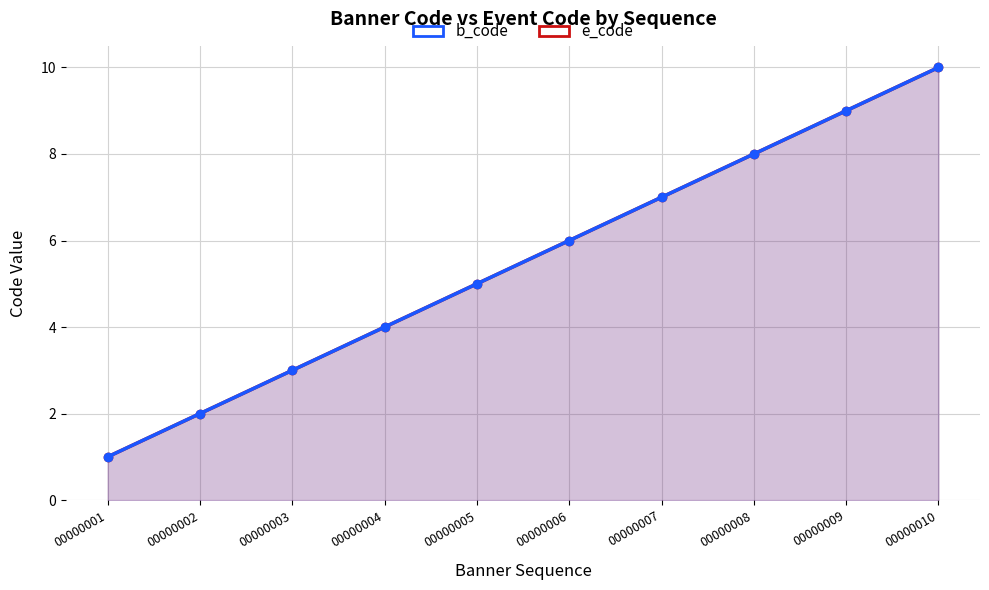

What is the difference between the e_code values at 00000007 and 00000002?

5